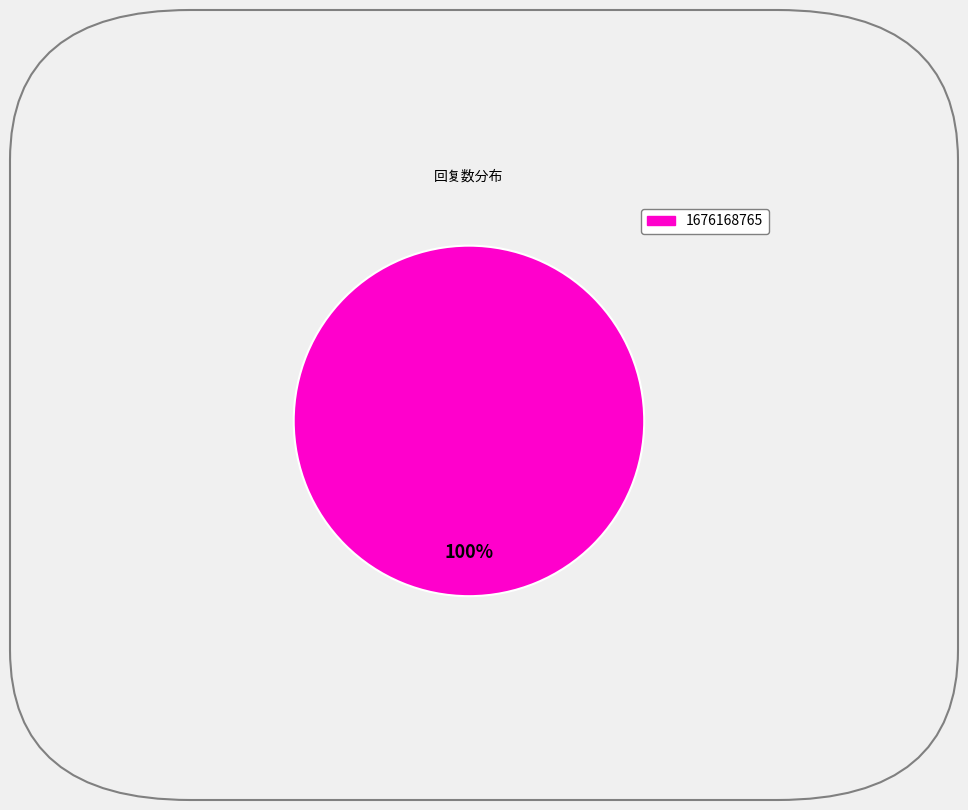

Is there any slice that represents more than half of the pie?

Yes